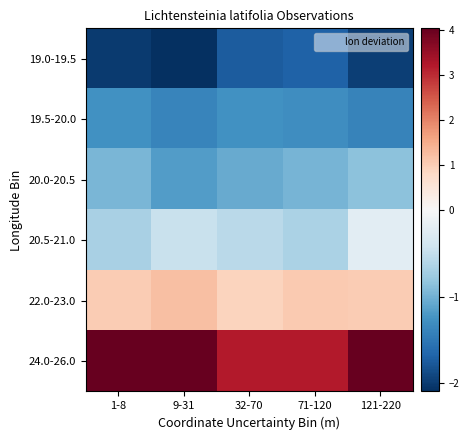

Which label corresponds to the smallest value in the chart?

9-31